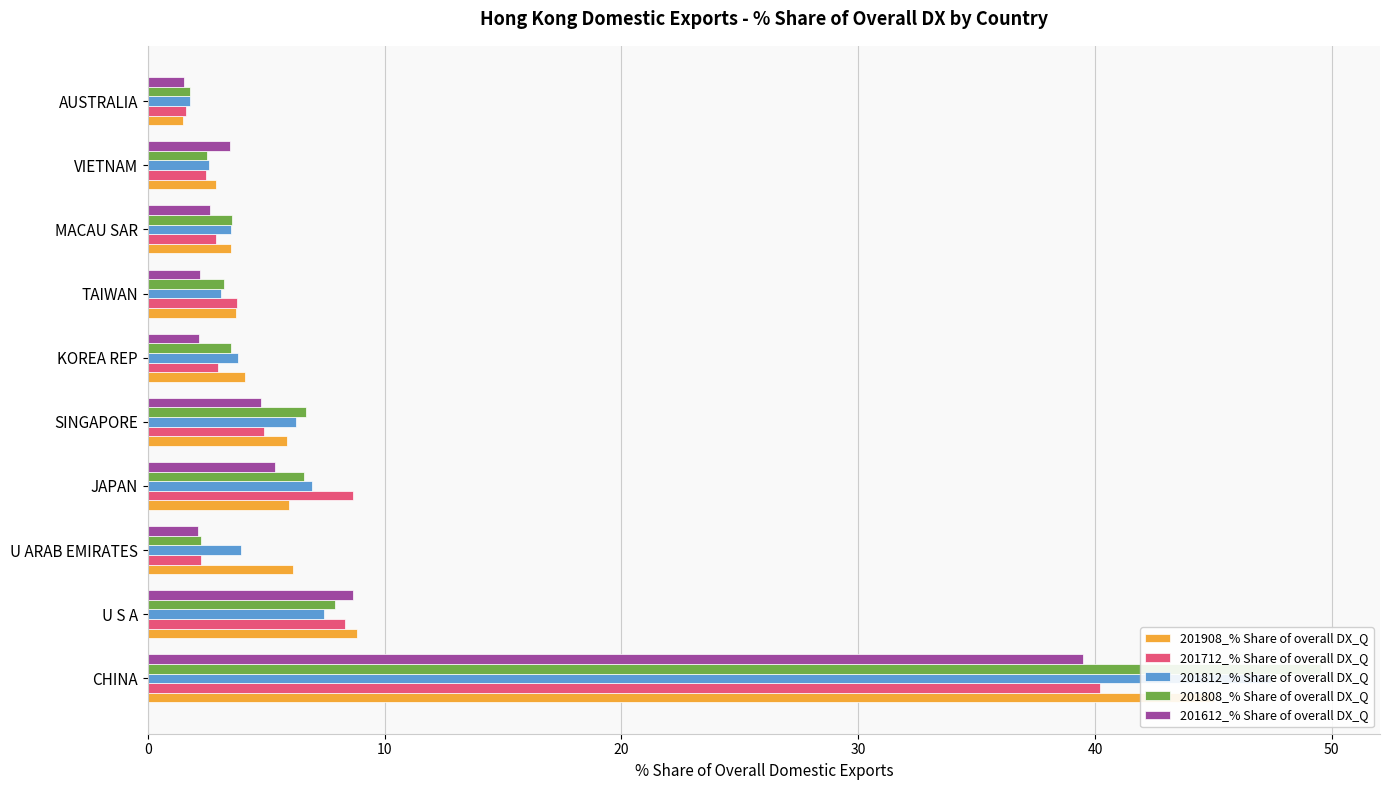

List the series in order of their peak value, highest first.

201808_% Share of overall DX_Q, 201812_% Share of overall DX_Q, 201908_% Share of overall DX_Q, 201712_% Share of overall DX_Q, 201612_% Share of overall DX_Q